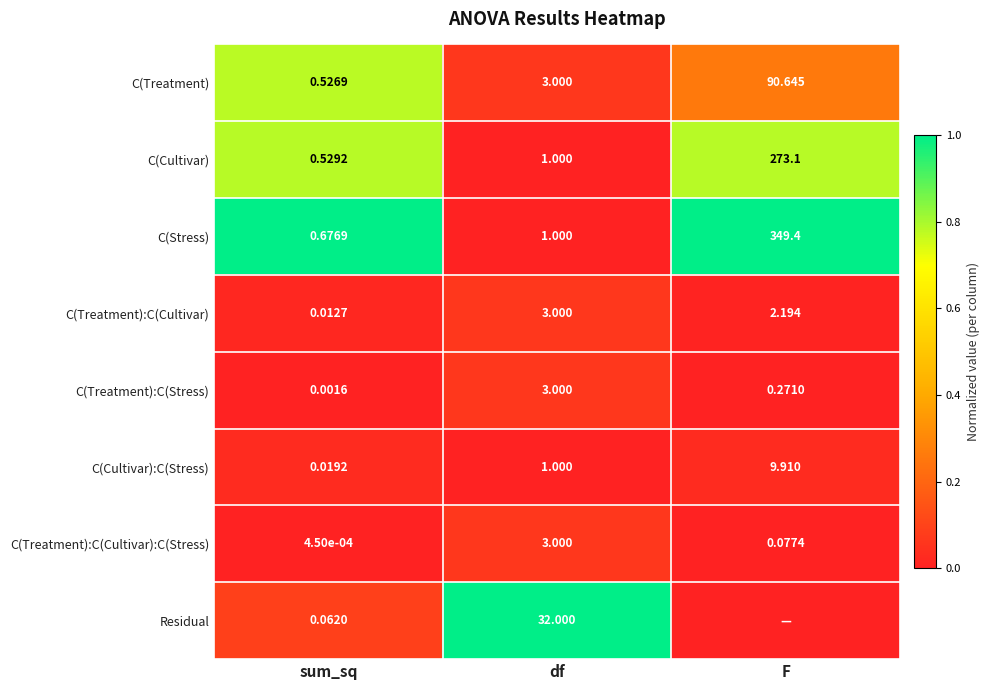

The C(Cultivar):C(Stress) series shows 0.0 at sum_sq. True or false?

True